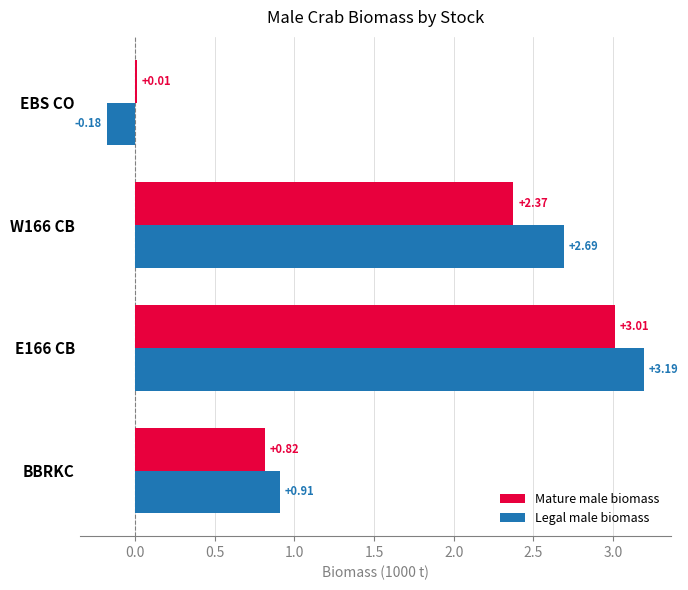

At how many categories does at least one series exceed 0?

4